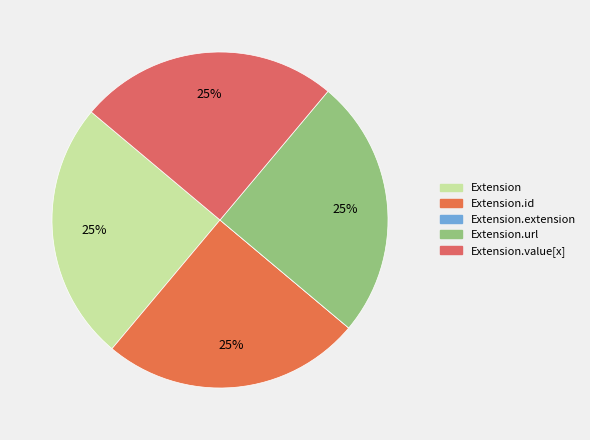

To the nearest percent, what is the average slice percentage?

20%